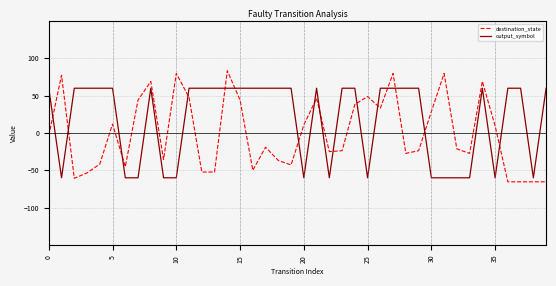

At how many categories does at least one series exceed 76?

5